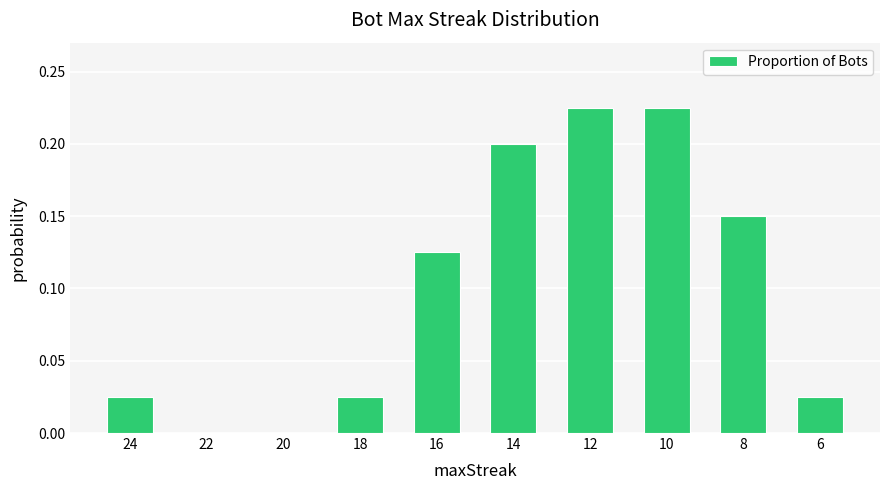

What is the sum of all values?

1.0